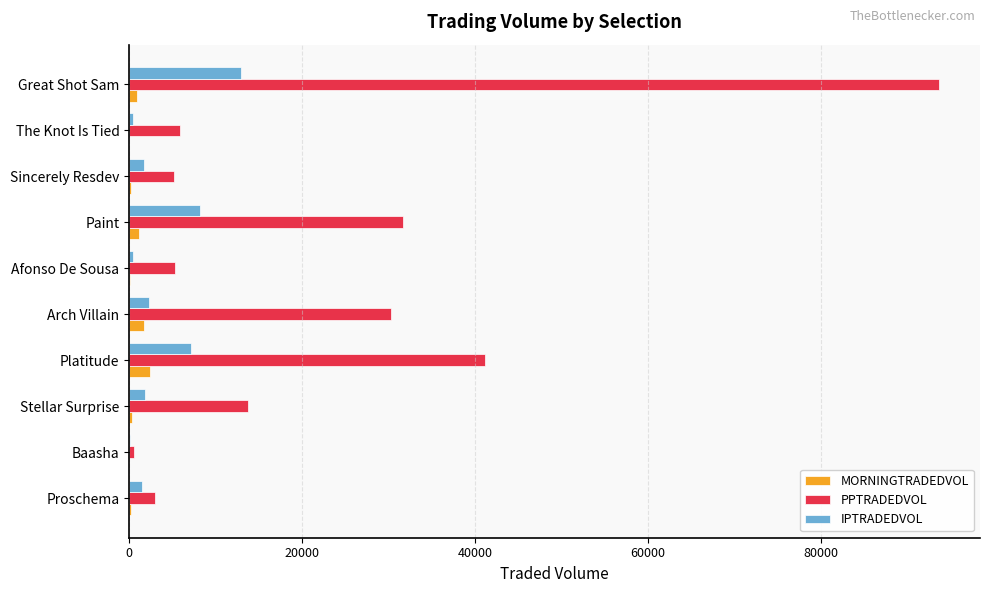

What is the maximum value for PPTRADEDVOL?

93750.3